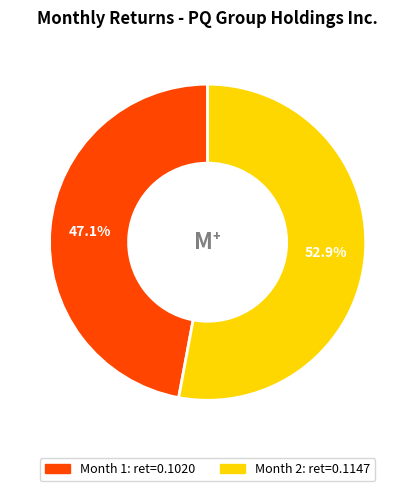

Between Month 2 and Month 1, which is larger?

Month 2